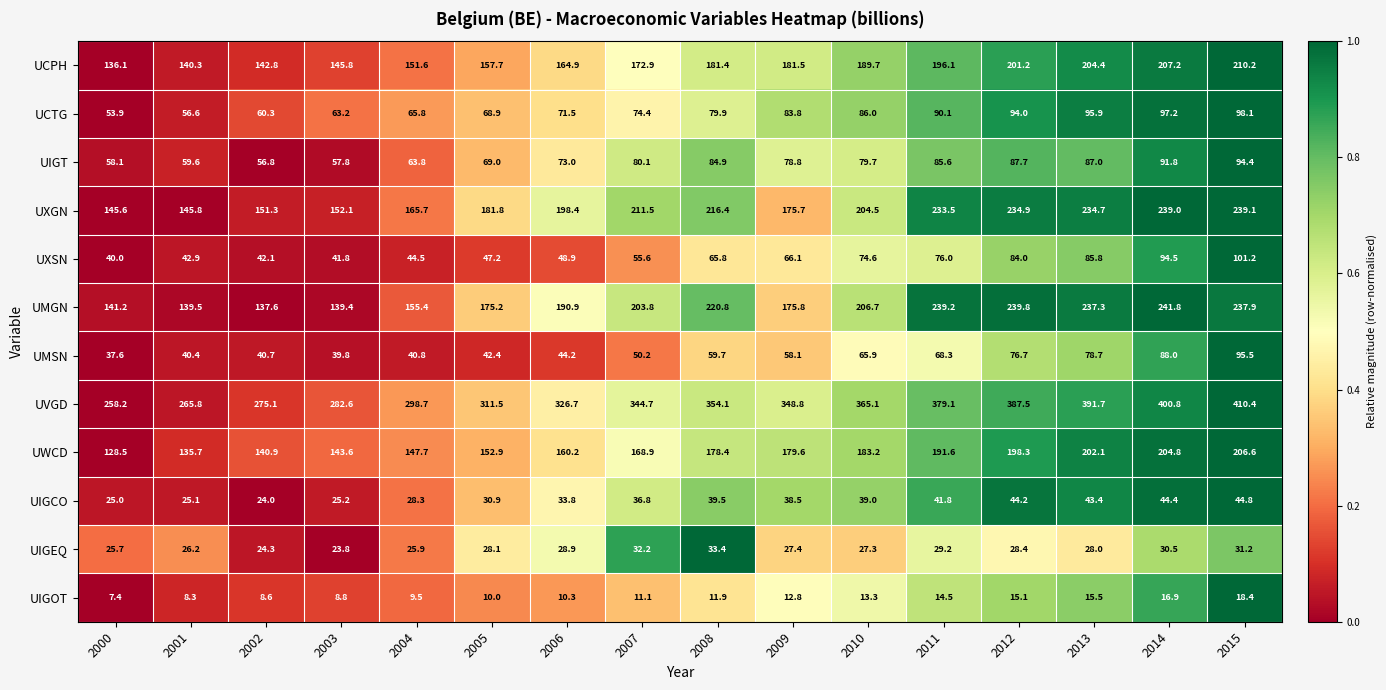

What is the difference between the highest and lowest values at 2005?

301.5